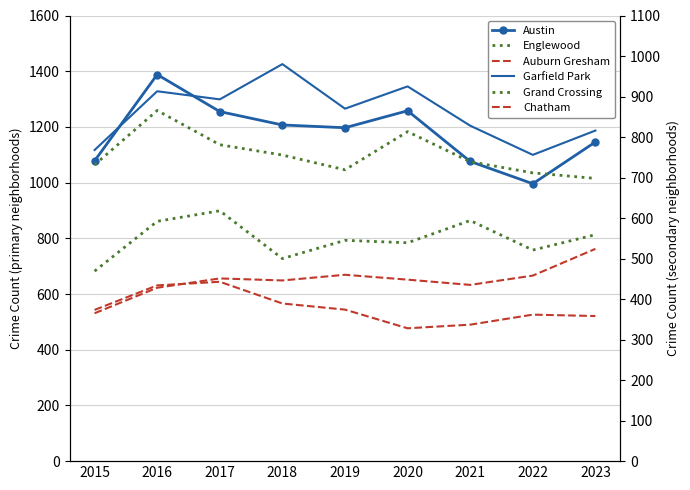

Is it true that Englewood equals 1136 at 2017?

True